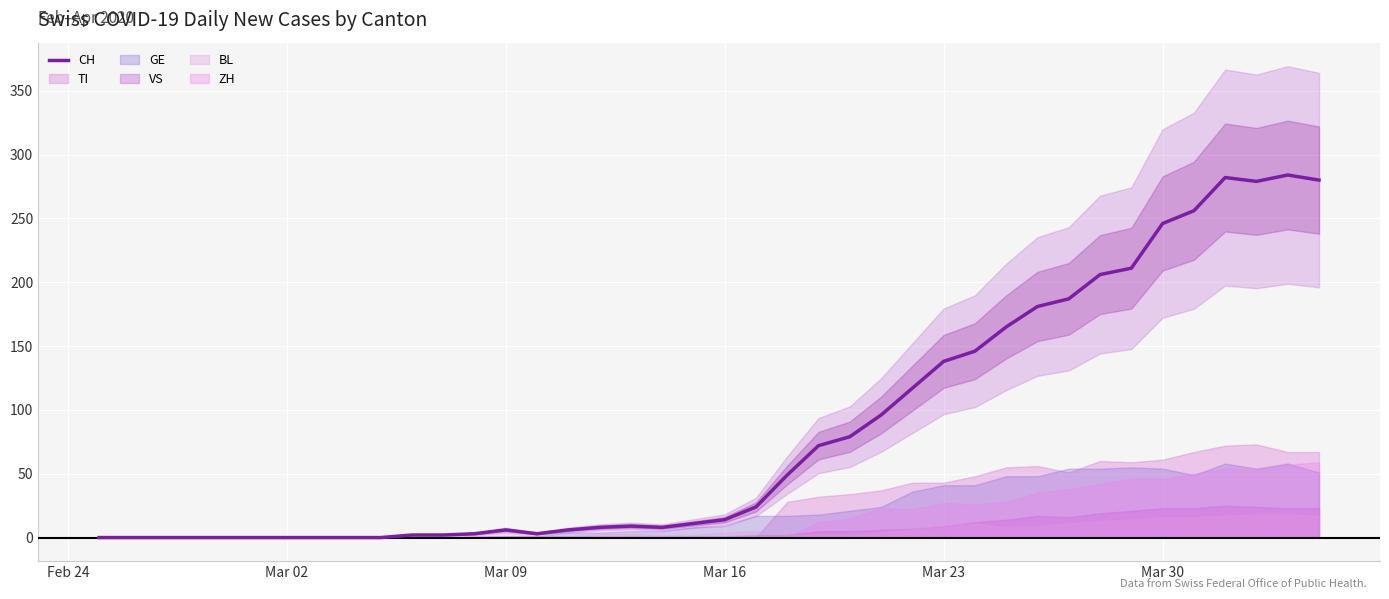

How many lines are shown in the chart?

1